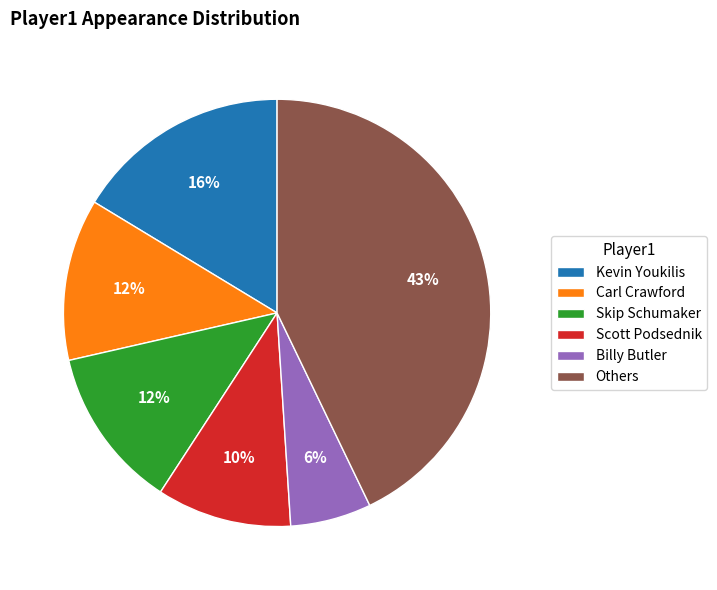

What is the smallest slice in the pie chart?

Billy Butler